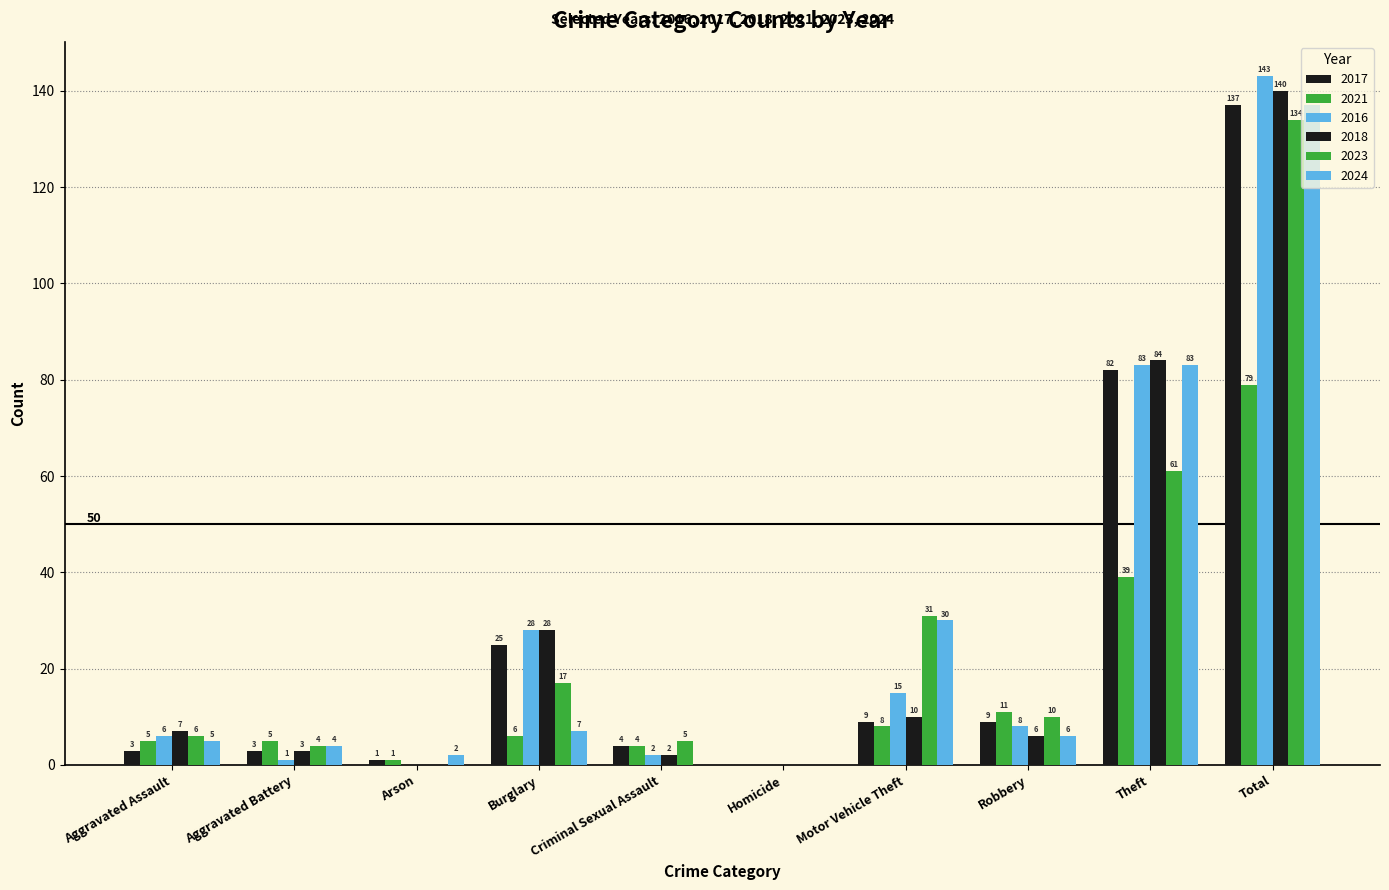

How many positive values does the 2017 series have?

9